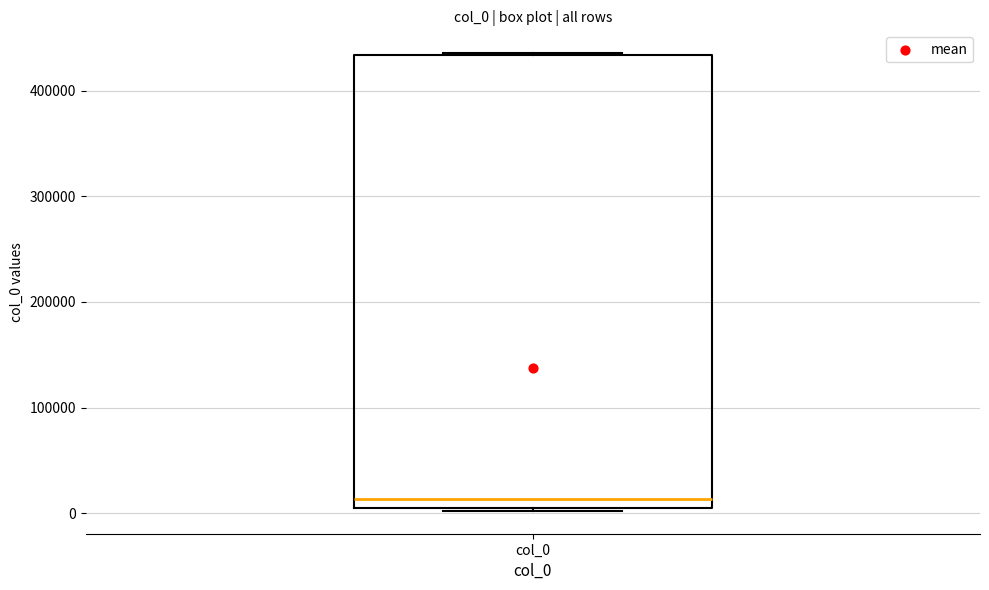

Where is the lower edge of the box for col_0 on the y-axis? The values are not printed on the chart, so give them approximately, as read against the axis.

10000